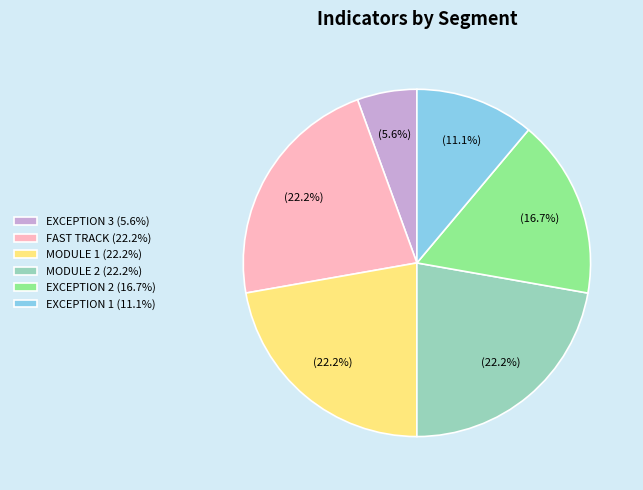

Between FAST TRACK (22.2%) and EXCEPTION 3 (5.6%), which is larger?

FAST TRACK (22.2%)